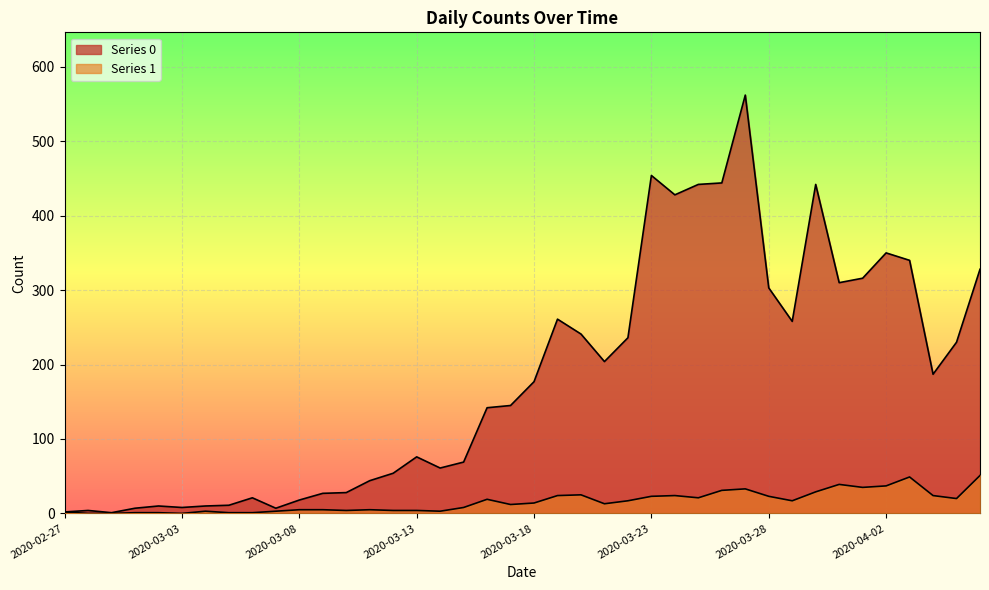

True or false: Series 1 has a value of 33 at 2020-03-24.

False